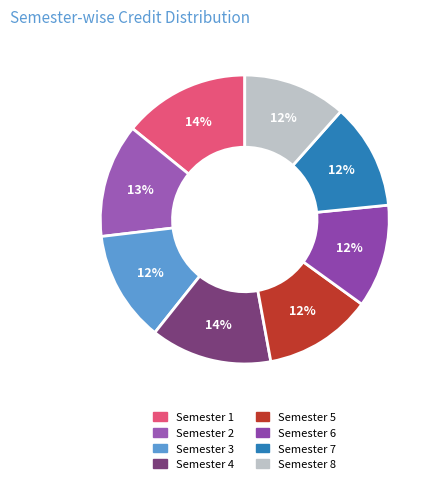

Count the number of slices in the pie.

8